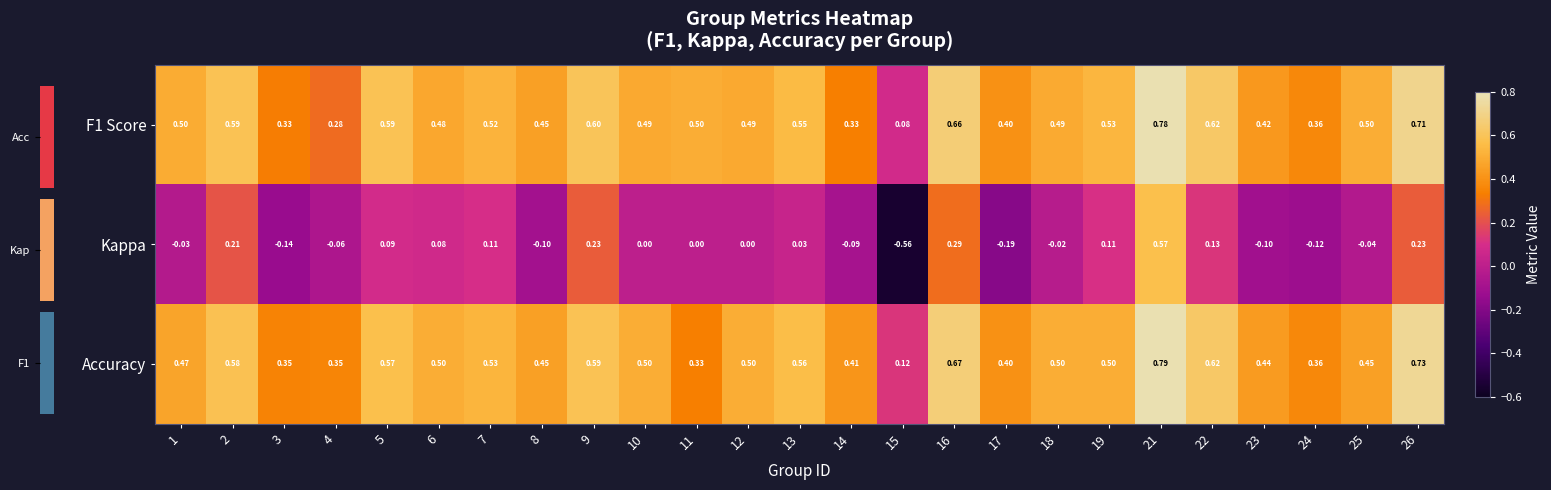

Which category has the lowest value in the F1 Score series?

15